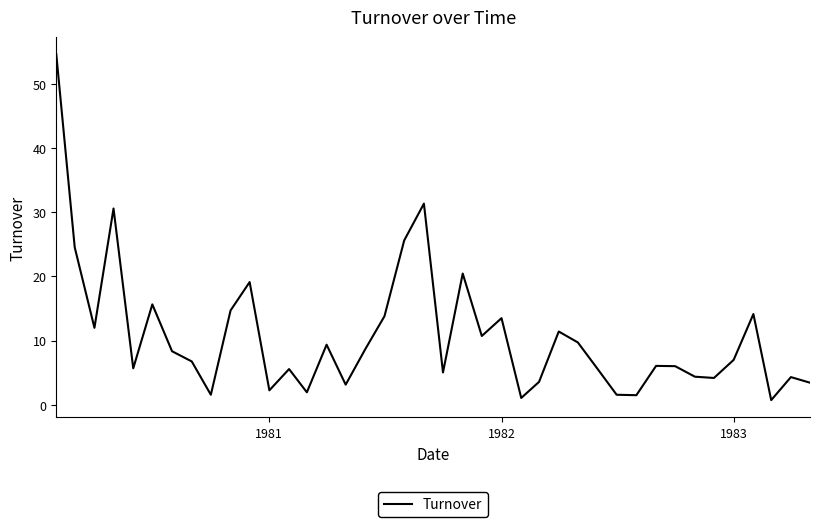

What is the maximum value shown in the chart?

54.6